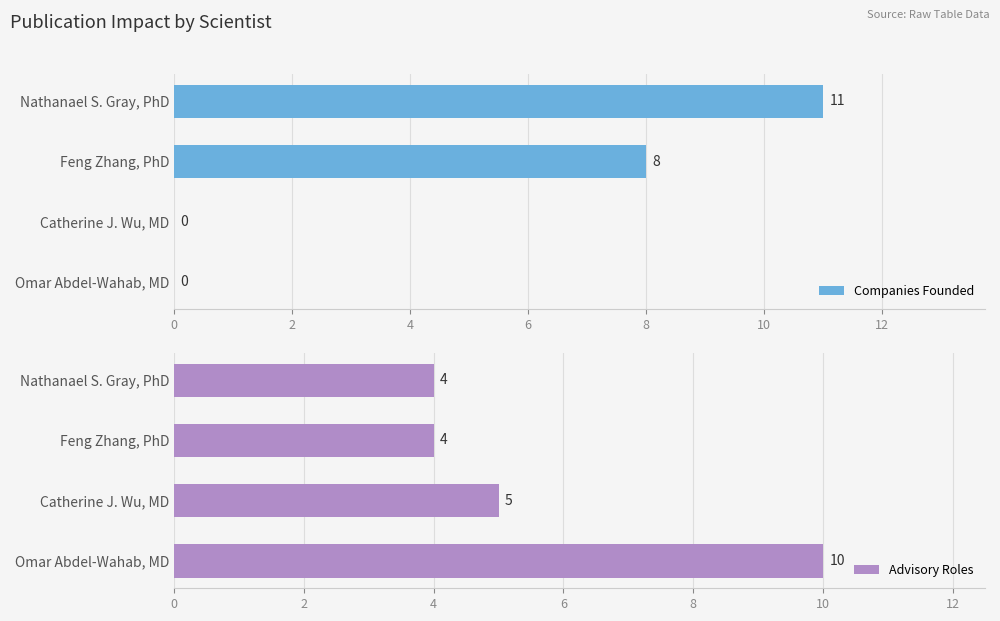

How many Companies Founded values are between 0 and 11?

4